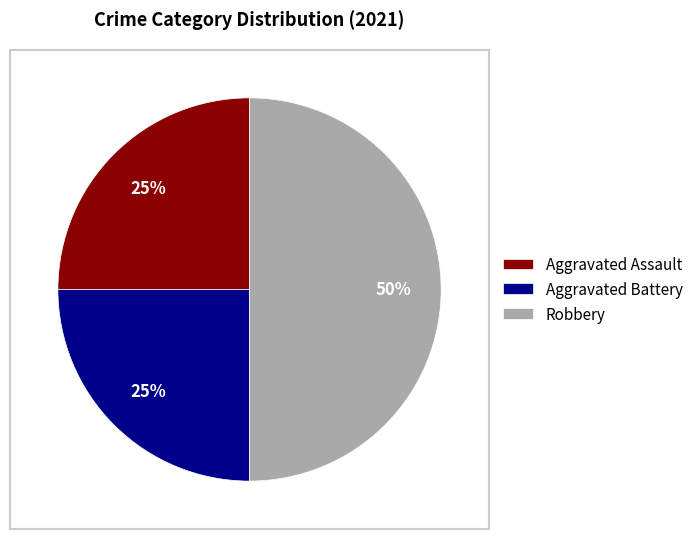

Which category has the biggest portion of the pie?

Robbery